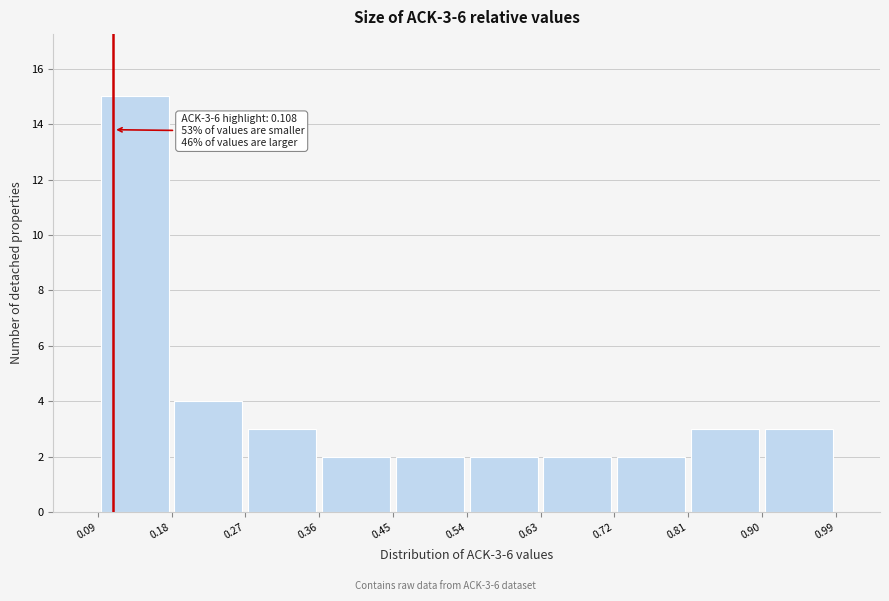

Over which range of the x-axis is the bar tallest?

0.09 to 0.18